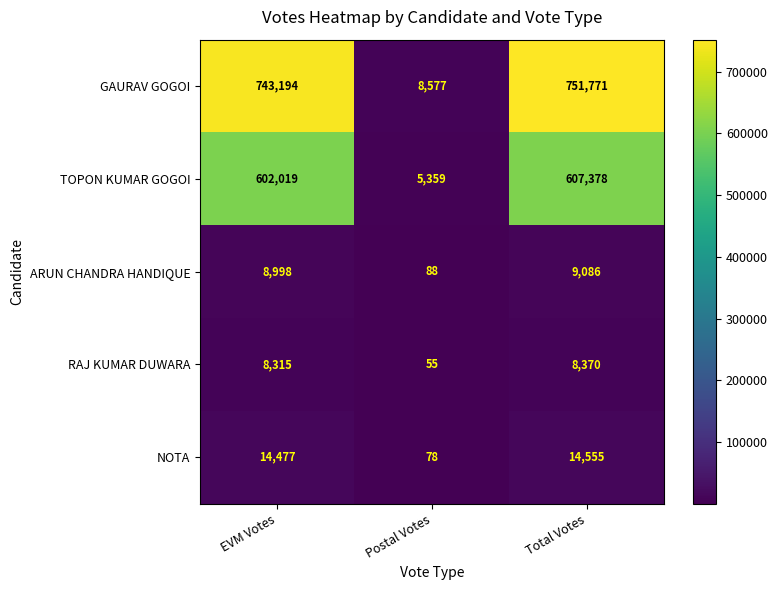

True or false: TOPON KUMAR GOGOI has a value of 5359 at Postal Votes.

True